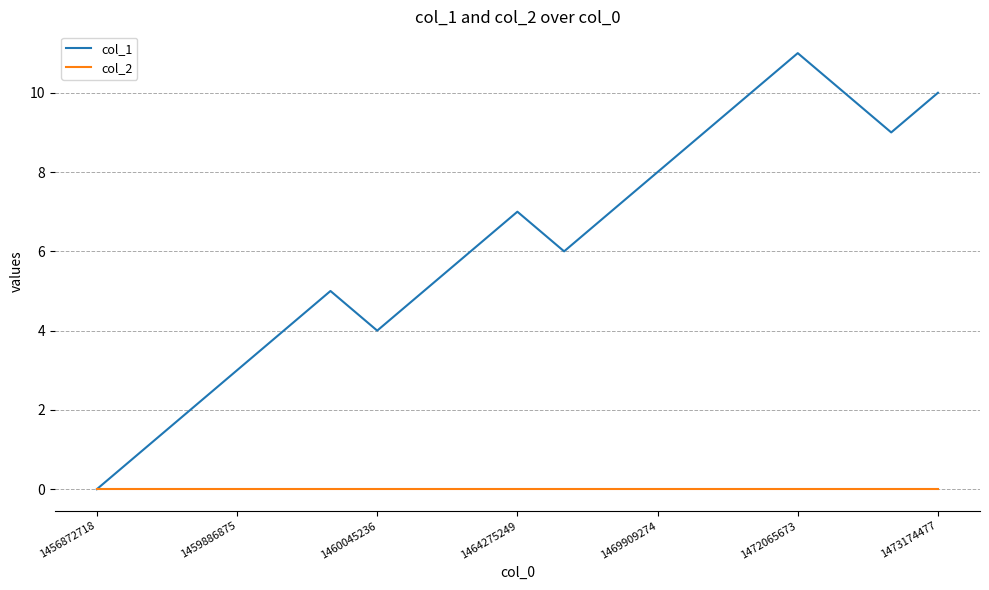

Which series has the largest range (max minus min)?

col_1